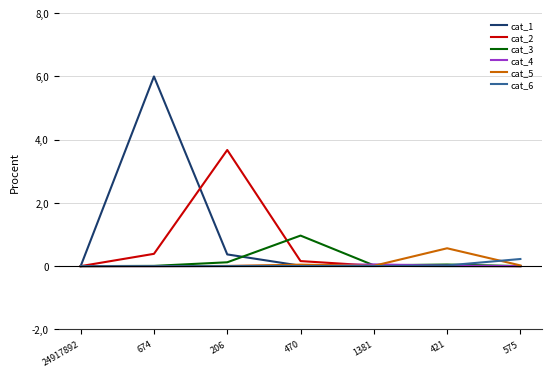

At which category is the sum across all series the highest?

674